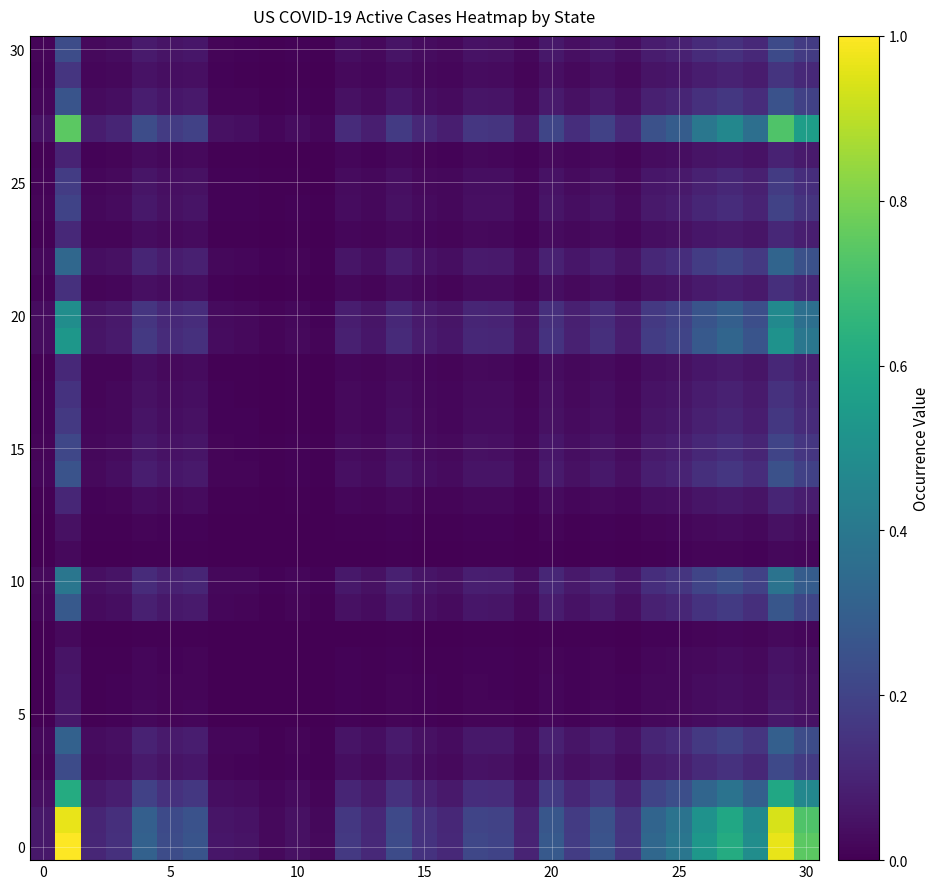

Which category has the lowest value across all series?

11